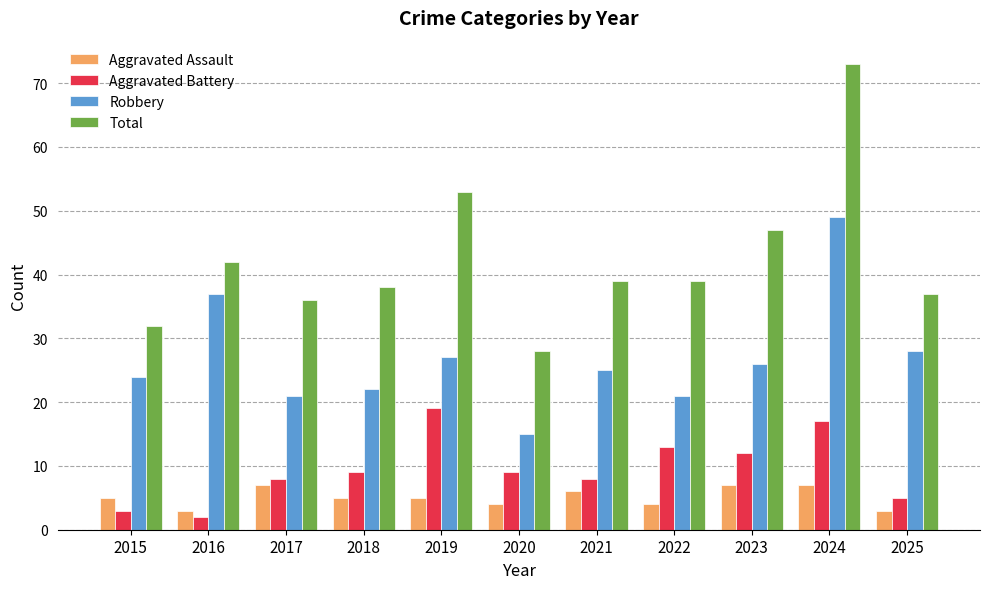

What is the sum of all Aggravated Assault values?

56